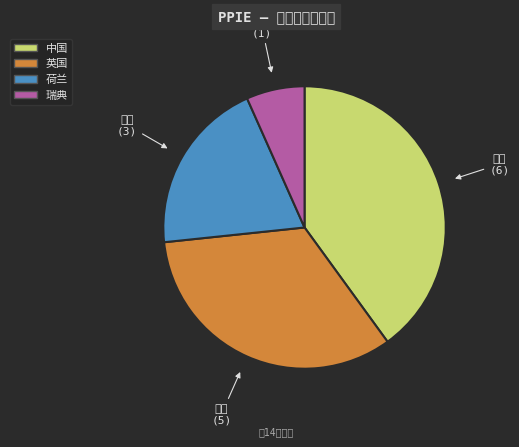

Is 荷兰 the majority of the pie?

No